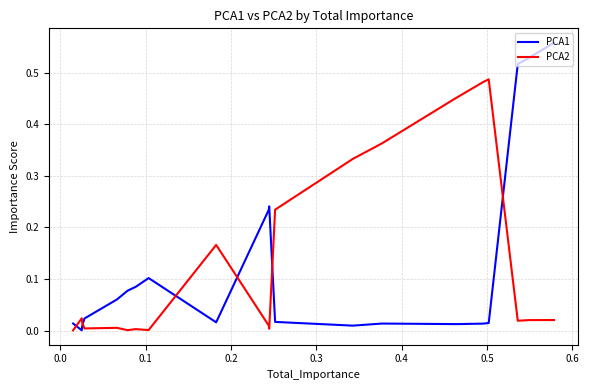

Which series has the largest range (max minus min)?

PCA1